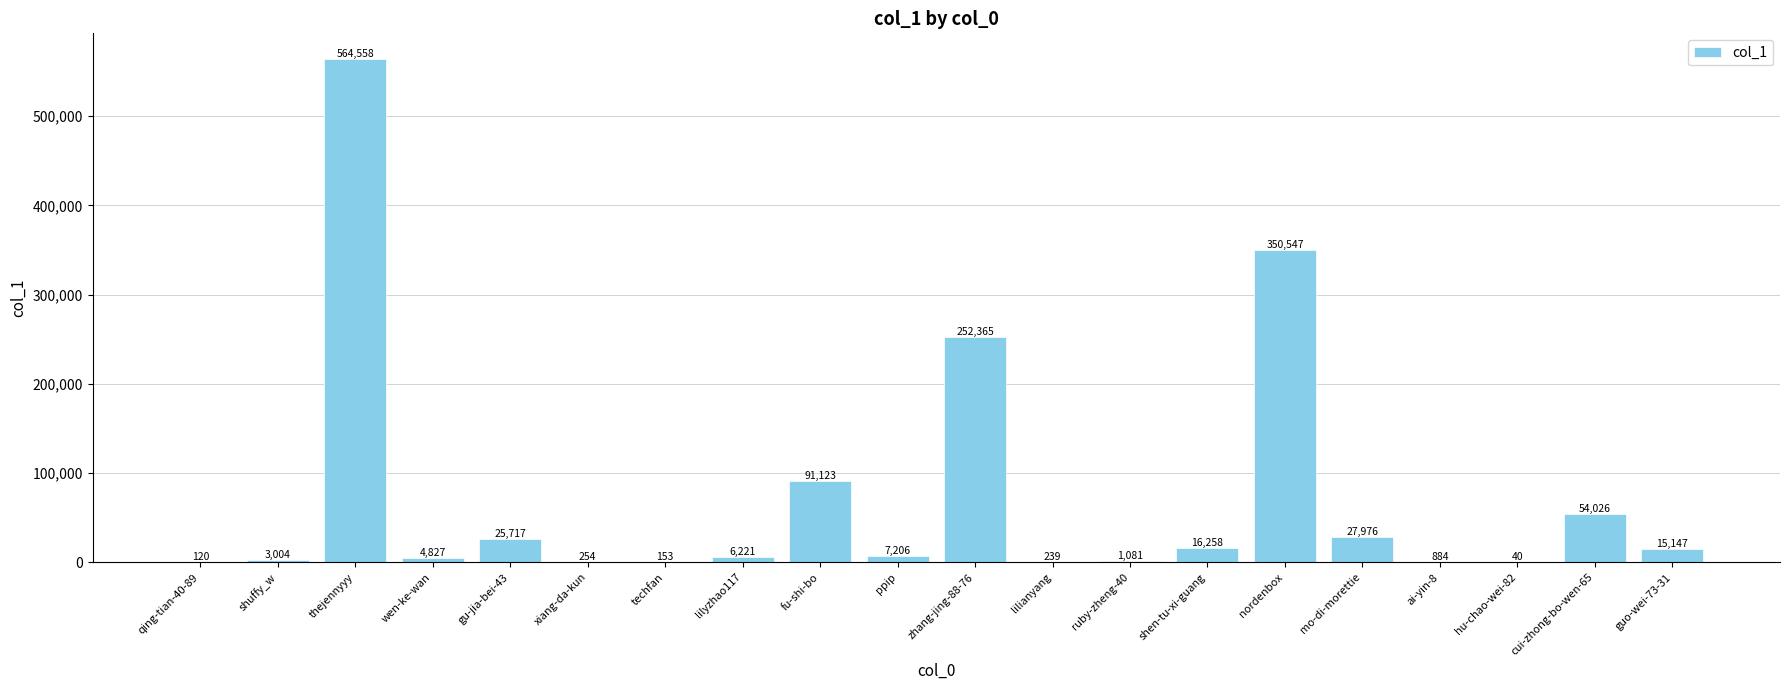

What is the approximate value at gu-jia-bei-43, to the nearest 10?

25720